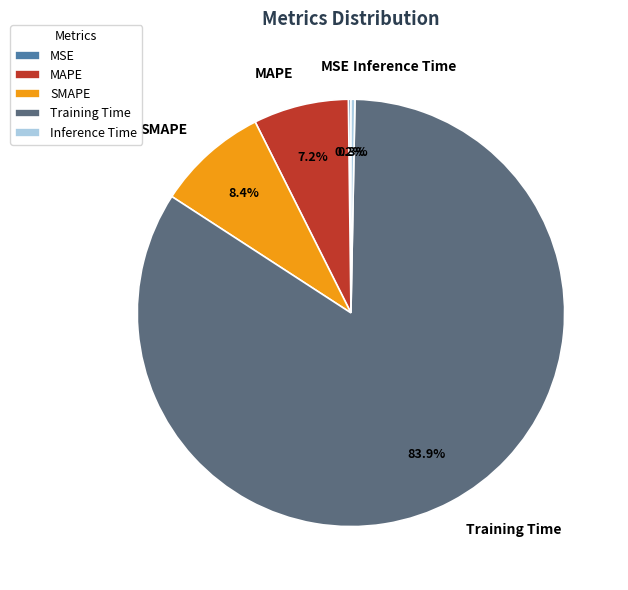

The Training Time slice represents 72% of the pie. True or false?

False